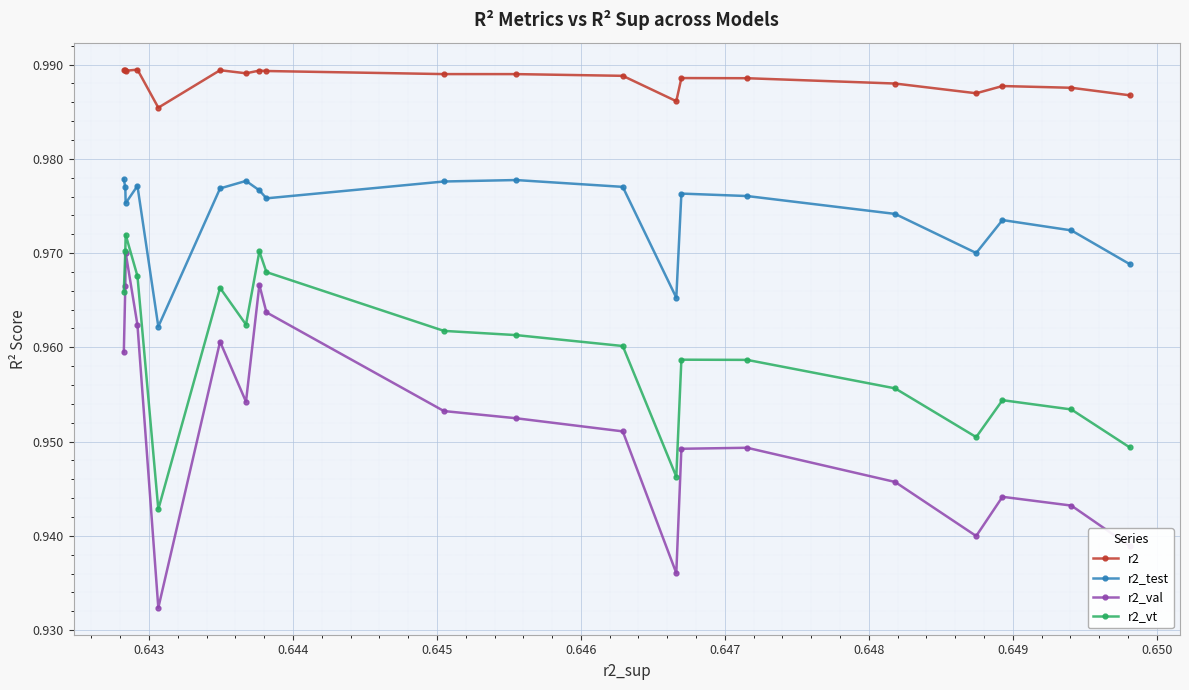

True or false: r2_val and r2_vt intersect in this chart.

False